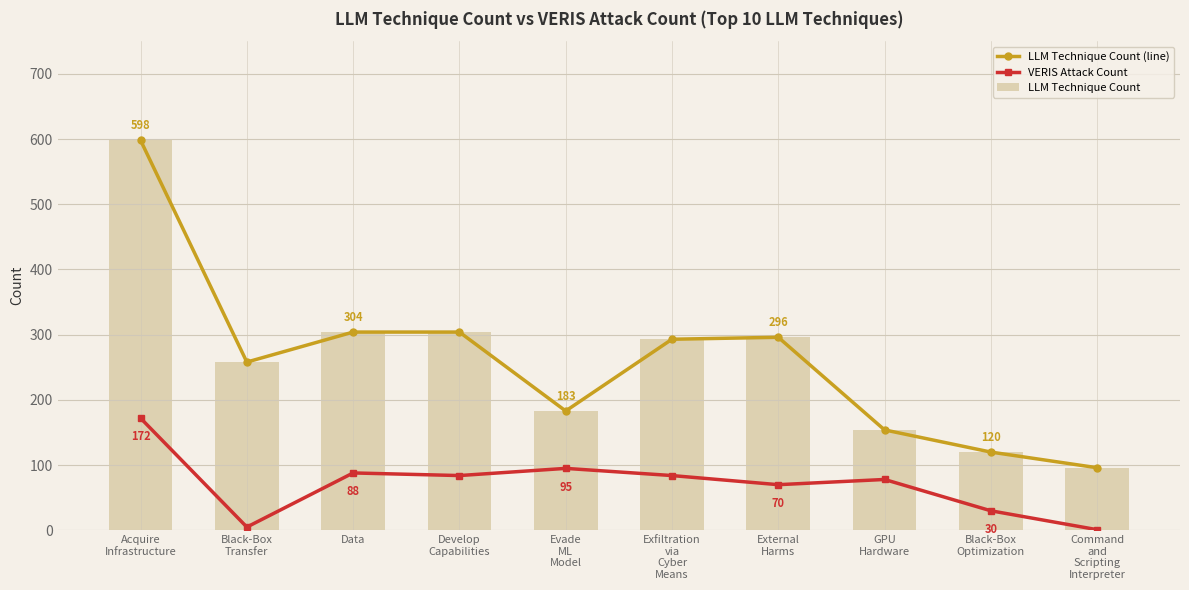

What is the sum of all LLM Technique Count values?

2606